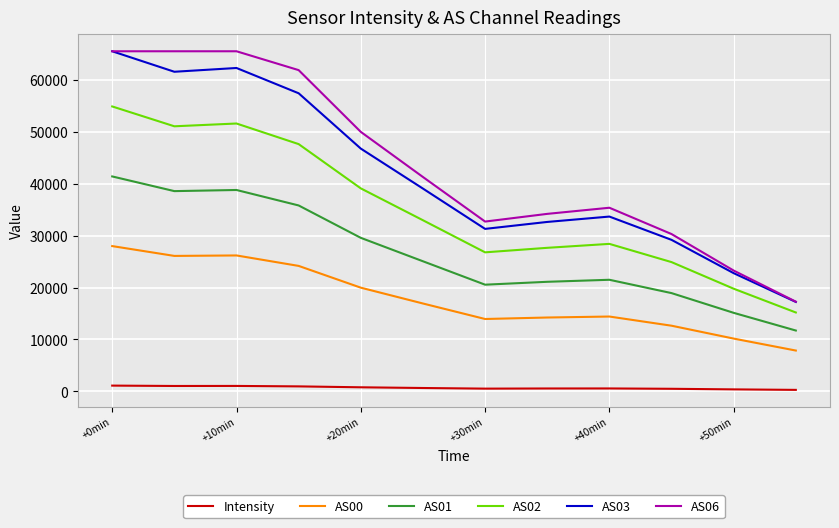

True or false: AS03 and AS02 cross at least once.

False